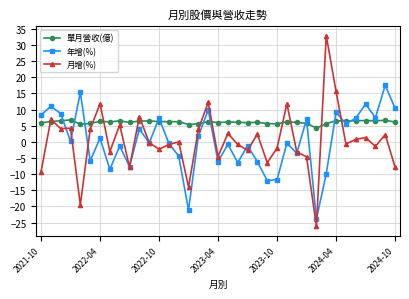

What is the minimum value shown in the chart?

-26.1